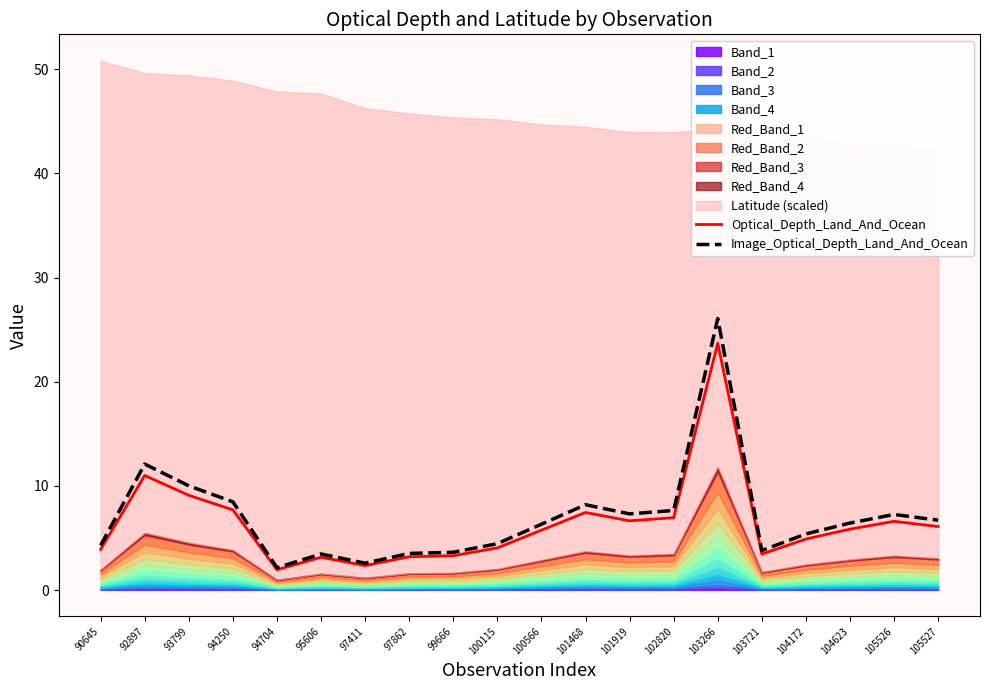

Which category has the highest value across all series?

103266